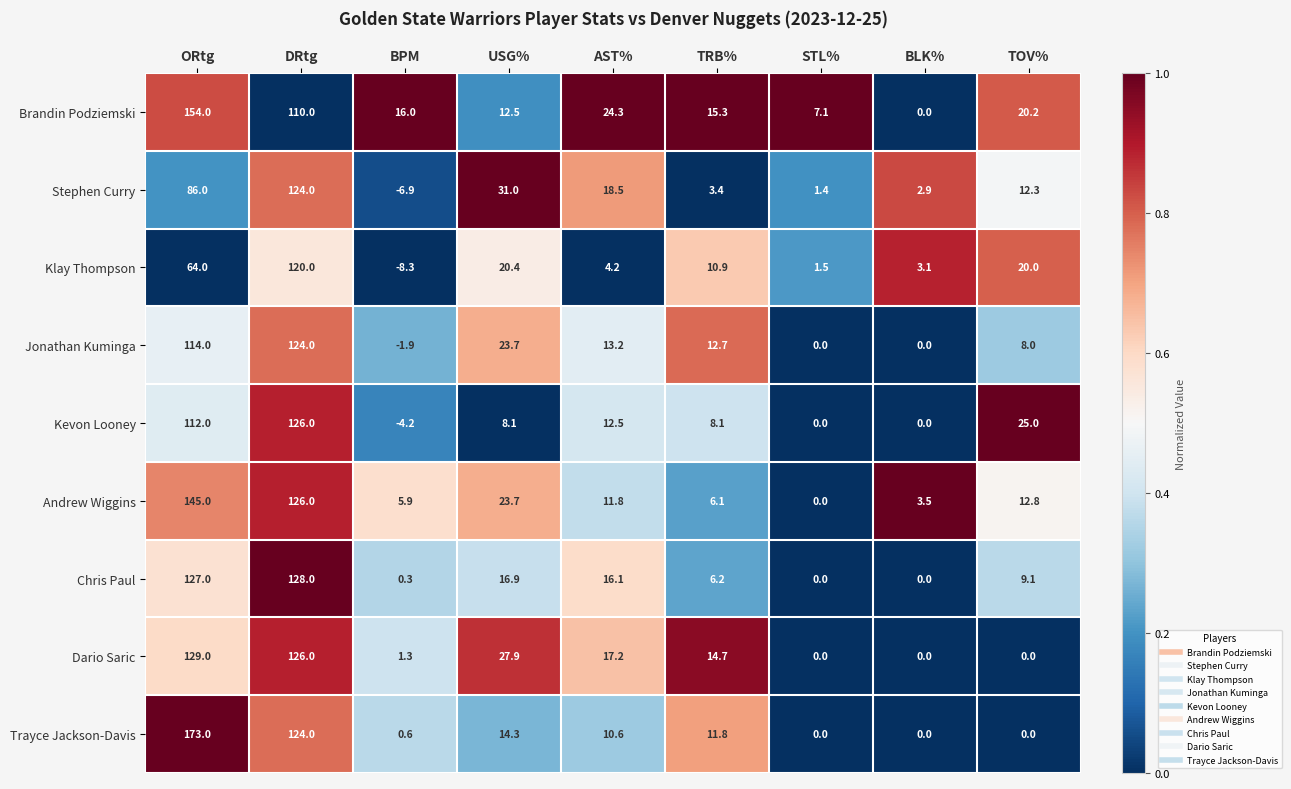

What is the difference between the Chris Paul values at BLK% and DRtg?

128.0